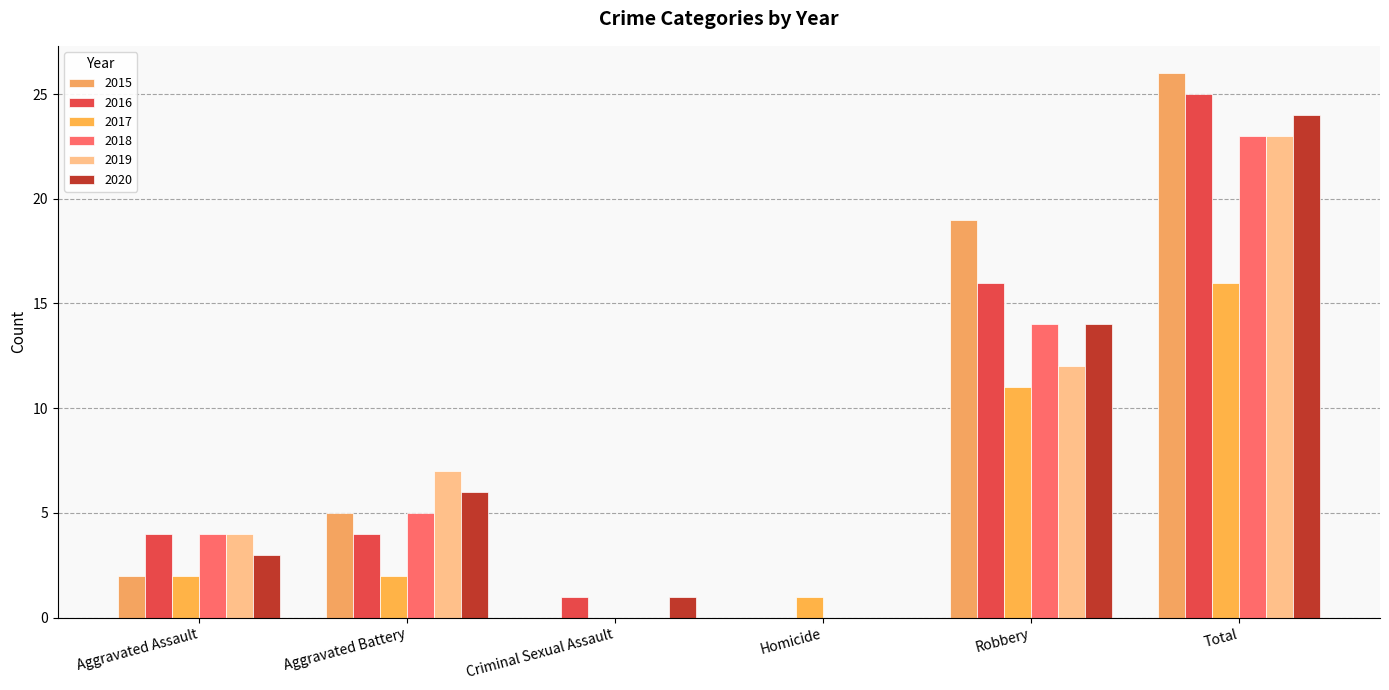

Which label corresponds to the smallest value in the chart?

Criminal Sexual Assault